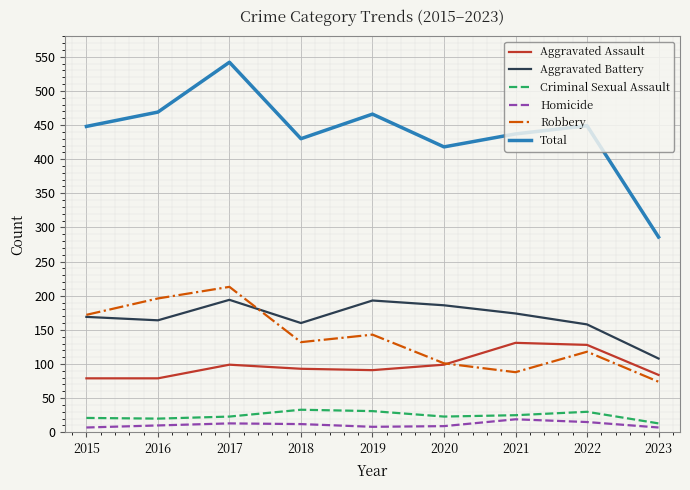

What is the difference between the maximum and minimum values in the Total series?

256